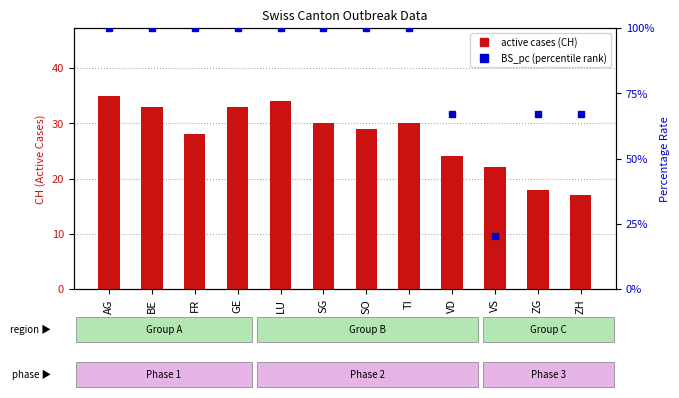

What is the sum of the active cases (CH) values at ZG and LU?

52.0